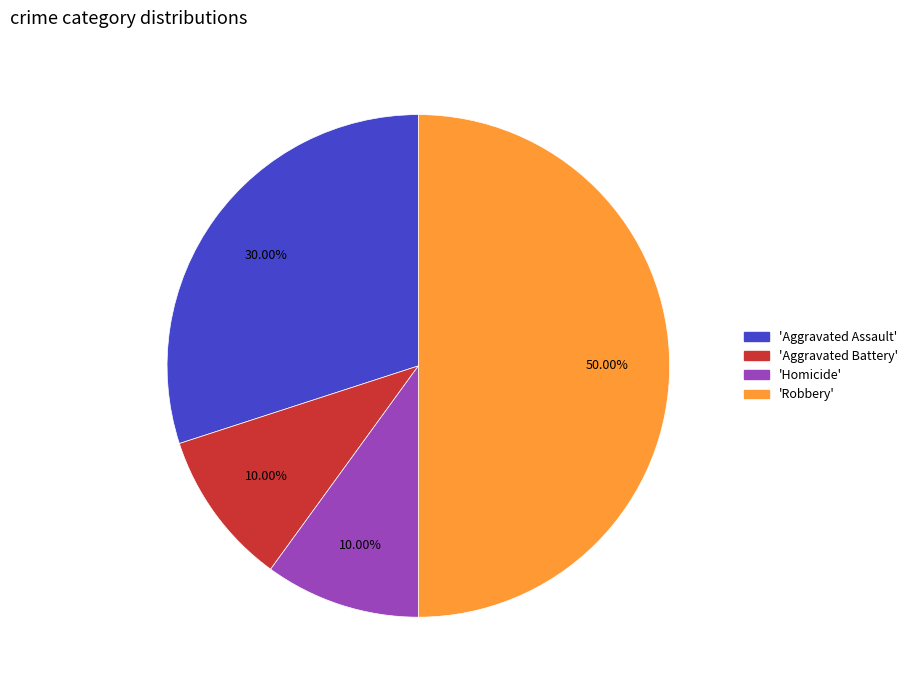

How many segments does this pie chart have?

4